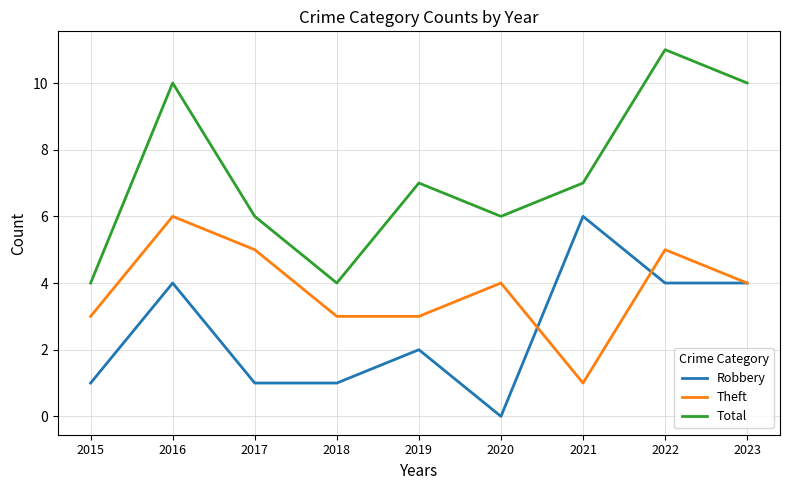

Reading left to right, what are all the values shown in this chart?

Robbery: 2015=1	2016=4	2017=1	2018=1	2019=2	2020=0	2021=6	2022=4	2023=4
Theft: 2015=3	2016=6	2017=5	2018=3	2019=3	2020=4	2021=1	2022=5	2023=4
Total: 2015=4	2016=10	2017=6	2018=4	2019=7	2020=6	2021=7	2022=11	2023=10